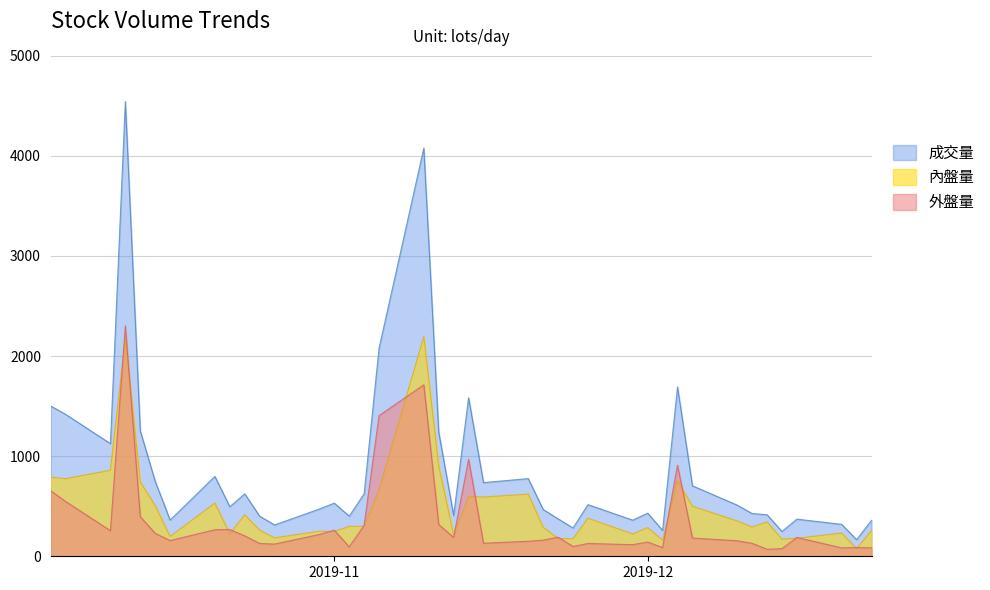

What is the difference between the 外盤量 values at 2019-10-31 and 2019-11-08?

497